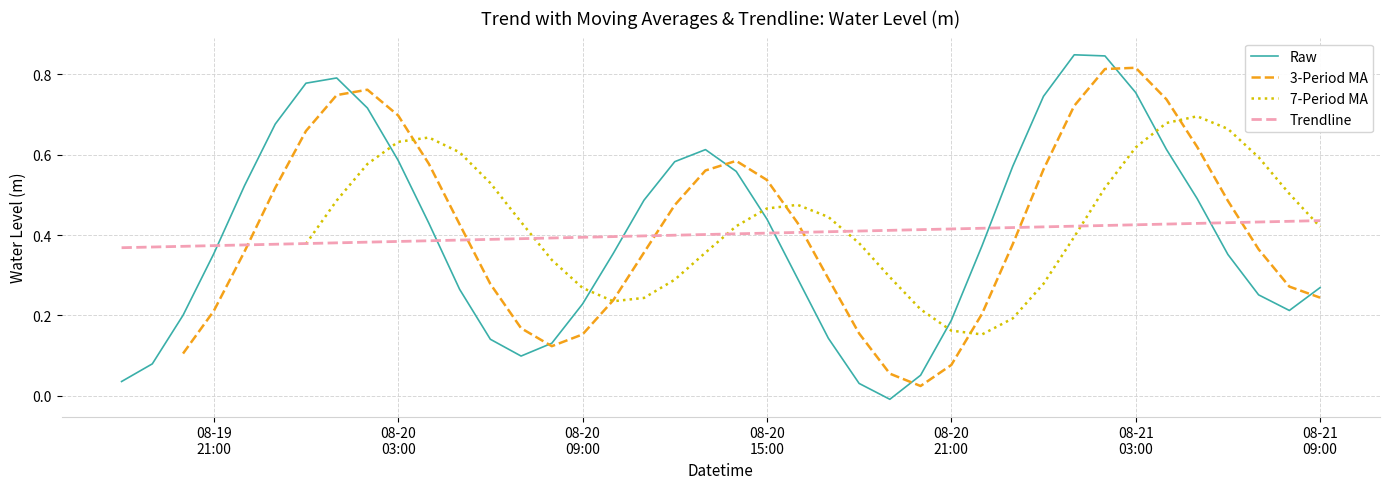

How many points are lower than both their immediate neighbors (excluding endpoints)?

3